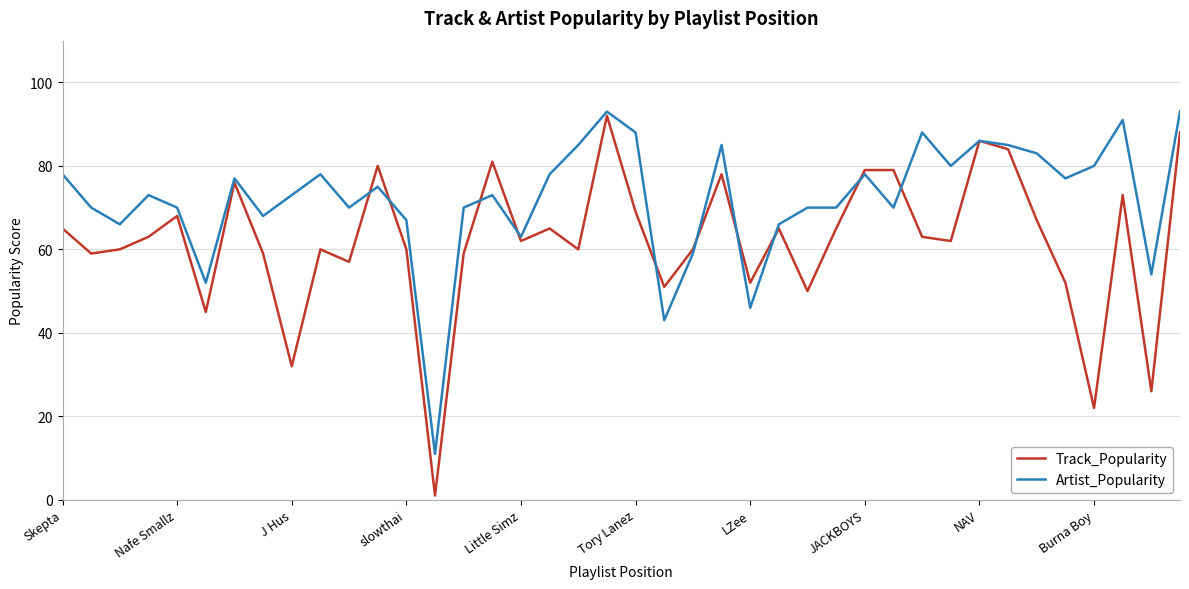

What is the maximum value shown in the chart?

93